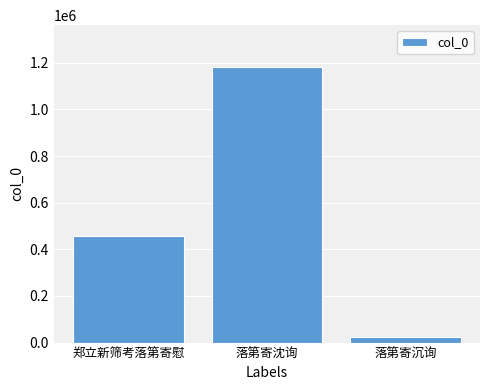

What is the ratio of the value at 郑立新筛考落第寄慰 to the value at 落第寄沉询?

18.4